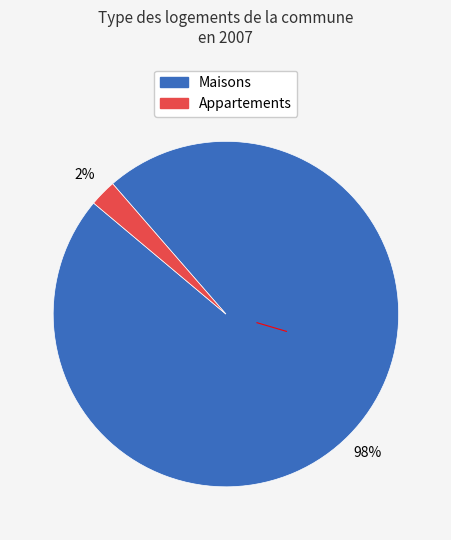

How many segments does this pie chart have?

2